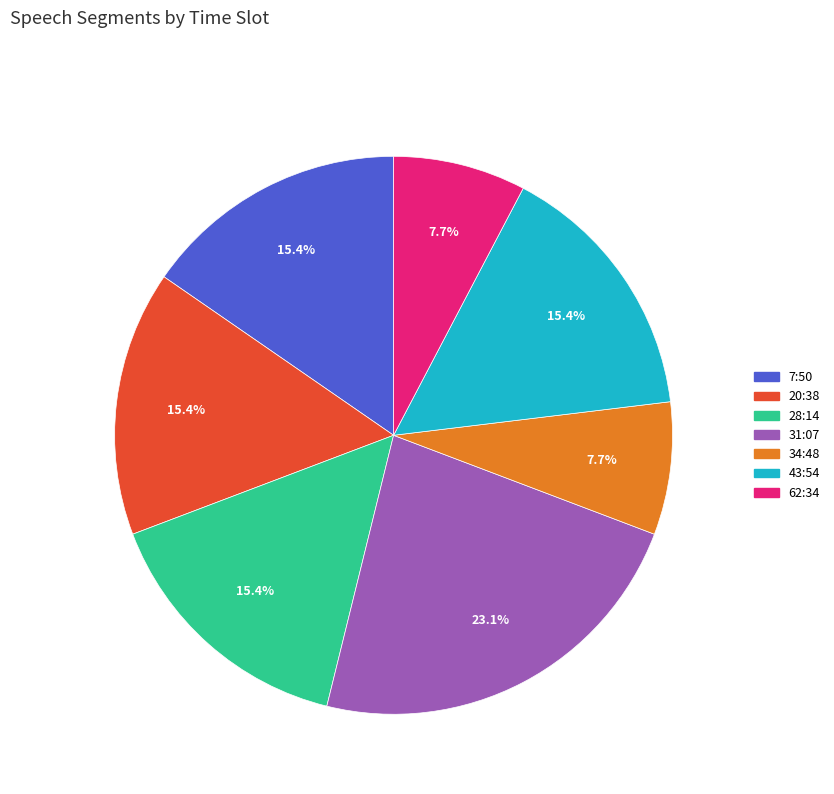

What is the largest slice in the pie chart?

31:07